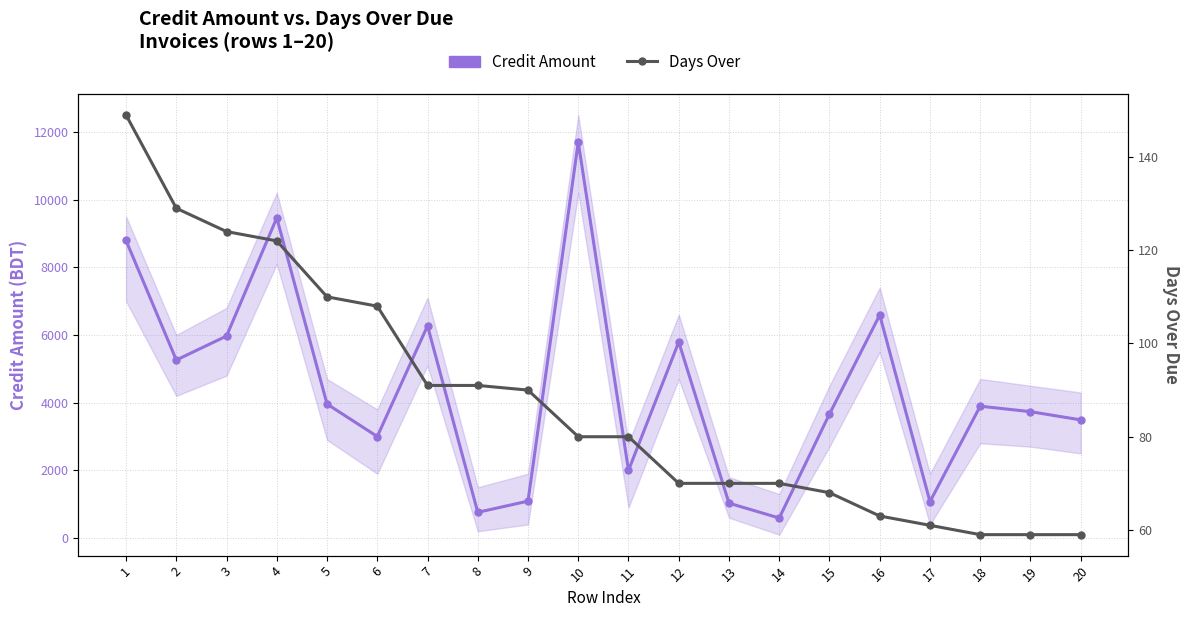

True or false: Days Over has more than 0 points higher than both neighbors.

False